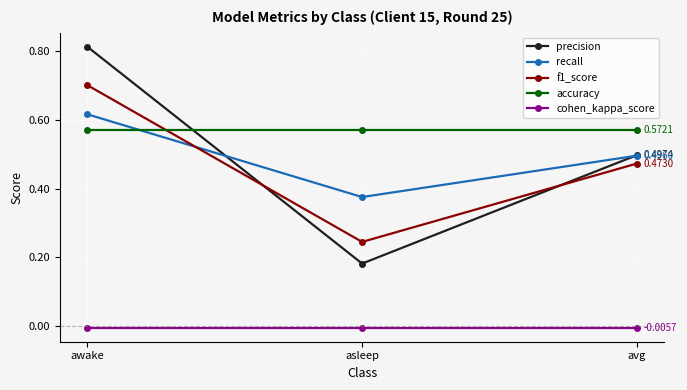

Does the chart display data point markers on the line(s)?

Yes